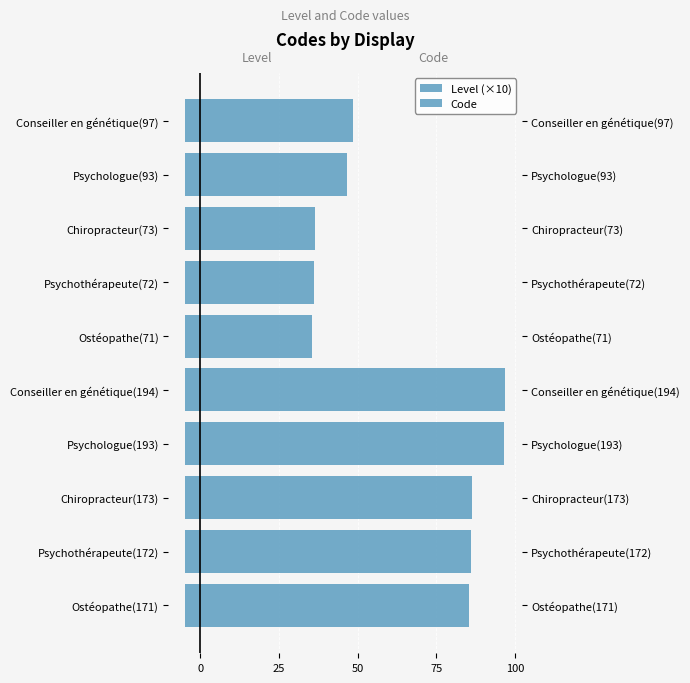

True or false: Code has a value of 71.0 at Ostéopathe(71).

True